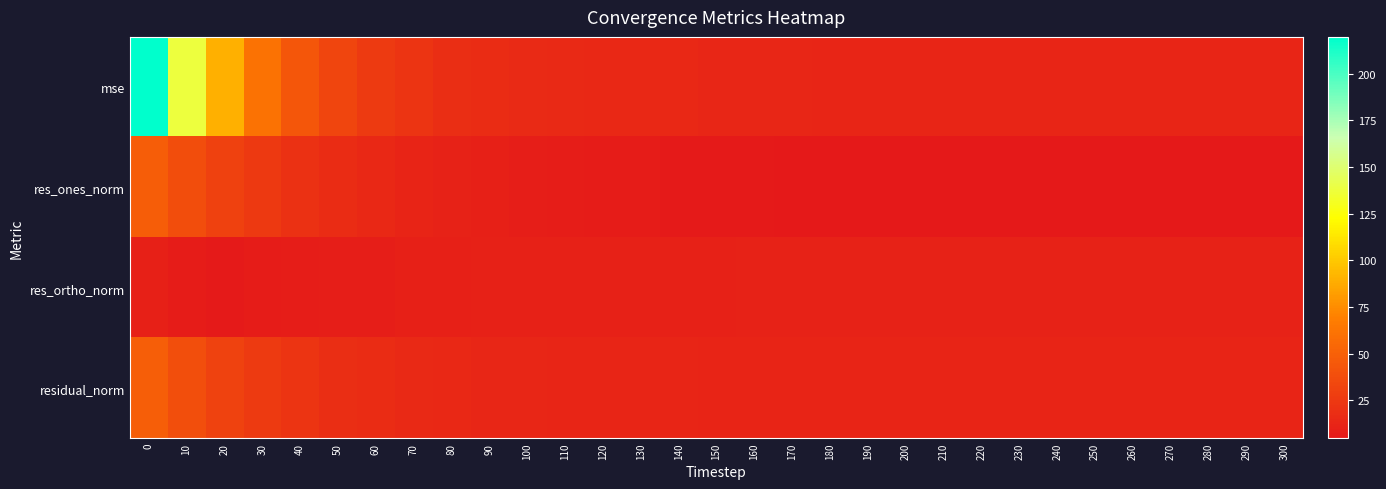

Reading left to right, list all the values displayed in this chart.

mse: 0=219.8	10=137.6	20=89.7	30=61.5	40=43.8	50=33.0	60=26.3	70=22.0	80=19.1	90=17.4	100=16.3	110=15.7	120=14.8	130=14.3	140=14.1	150=13.7	160=13.5	170=13.4	180=13.1	190=13.2	200=13.1	210=13.0	220=12.9	230=12.8	240=12.7	250=12.9	260=12.9	270=13.0	280=12.9	290=12.9	300=12.7
res_ones_norm: 0=48.3	10=38.3	20=30.8	30=25.1	40=20.7	50=17.2	60=14.5	70=12.4	80=10.8	90=9.6	100=8.7	110=8.1	120=7.2	130=6.6	140=6.4	150=6.0	160=5.7	170=5.5	180=5.2	190=5.1	200=5.0	210=5.0	220=4.9	230=4.9	240=4.9	250=5.0	260=5.0	270=5.0	280=4.9	290=4.8	300=4.8
res_ortho_norm: 0=9.4	10=6.7	20=5.9	30=6.7	40=7.4	50=8.3	60=9.0	70=9.4	80=9.7	90=9.9	100=10.2	110=10.4	120=10.5	130=10.6	140=10.7	150=10.7	160=10.7	170=10.8	180=10.8	190=10.9	200=10.9	210=10.9	220=10.9	230=10.8	240=10.7	250=10.8	260=10.8	270=10.9	280=10.9	290=10.9	300=10.8
residual_norm: 0=49.2	10=38.9	20=31.4	30=26.0	40=21.9	50=19.1	60=17.0	70=15.6	80=14.5	90=13.8	100=13.4	110=13.1	120=12.7	130=12.5	140=12.5	150=12.3	160=12.2	170=12.2	180=12.0	190=12.0	200=12.0	210=12.0	220=11.9	230=11.9	240=11.8	250=11.9	260=11.9	270=12.0	280=11.9	290=11.9	300=11.8